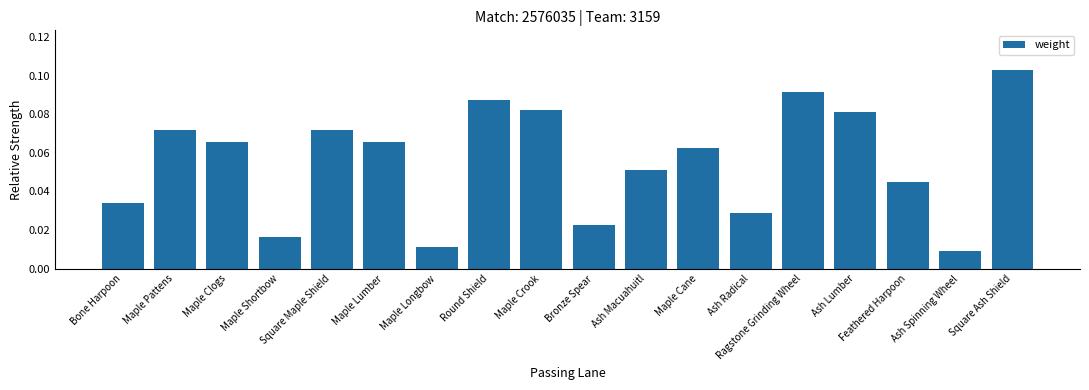

What is the sum of all values?

1.0